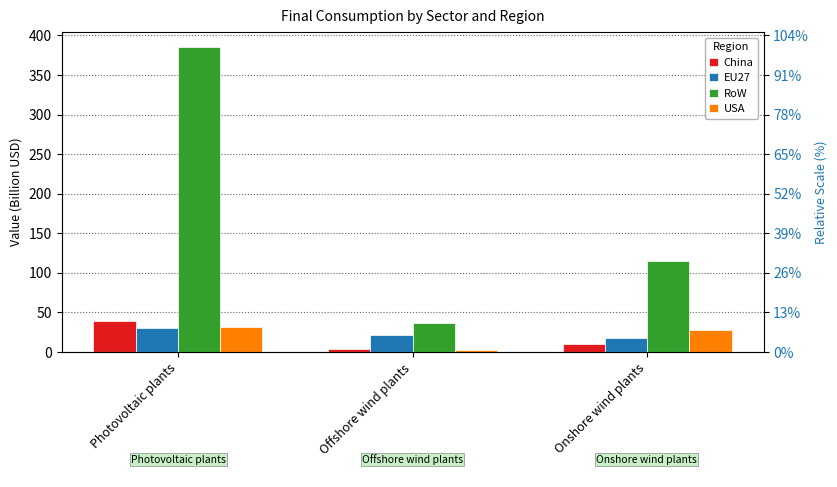

How many values in the EU27 series are below 20?

1